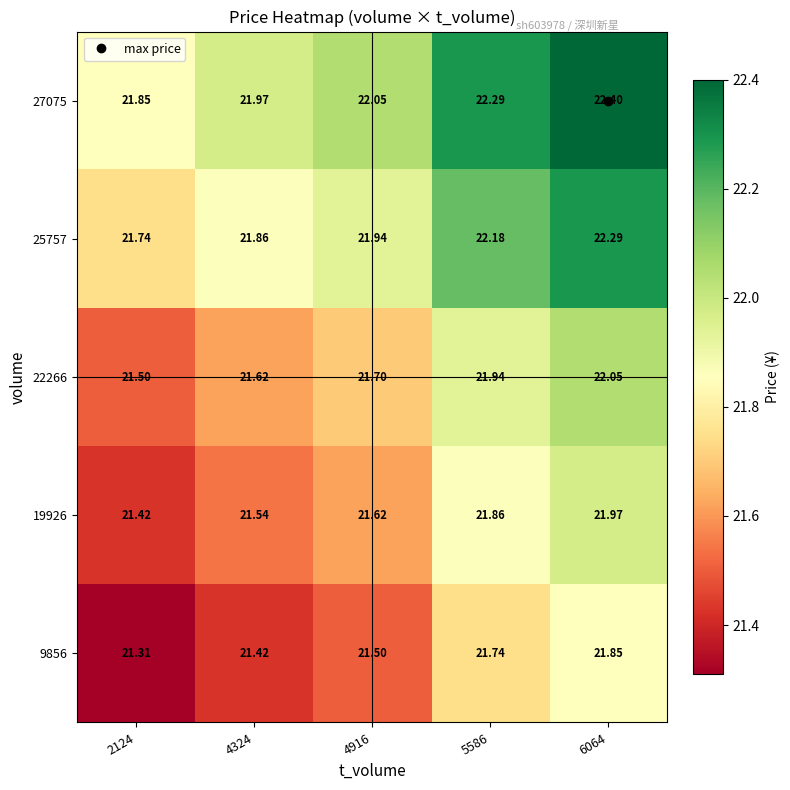

Is the value of 22266 at 5586 greater than the value of 27075 at 4324?

No